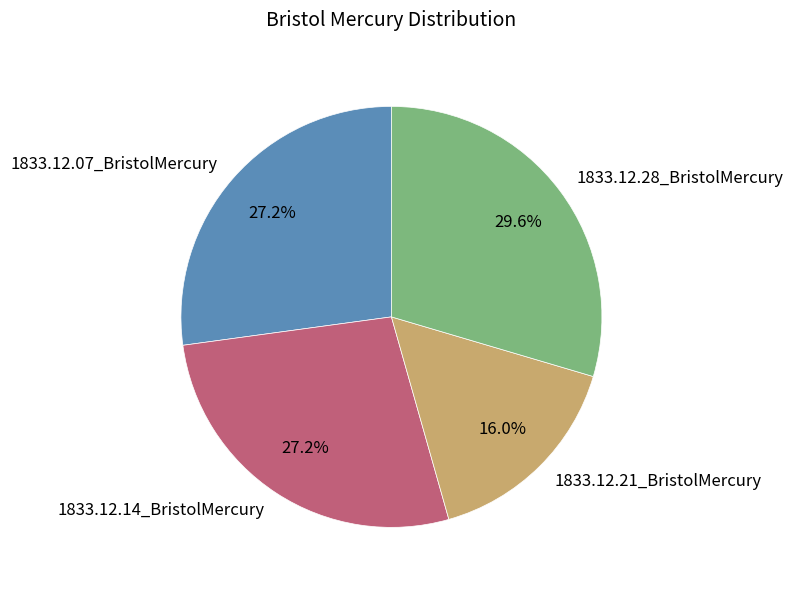

Does 1833.12.07_BristolMercury represent more than half of the total?

No